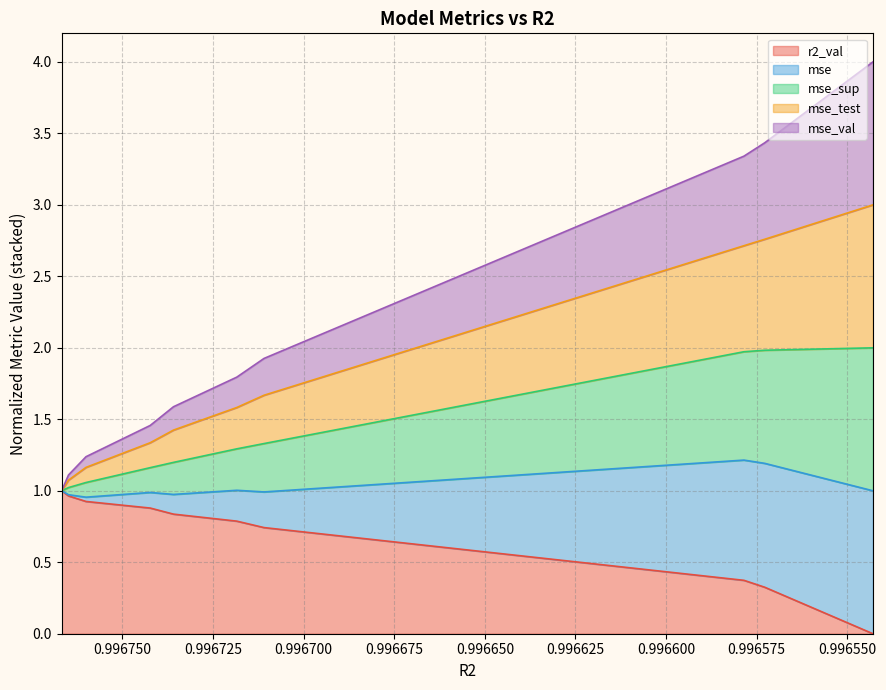

At how many categories does at least one series exceed 0?

10